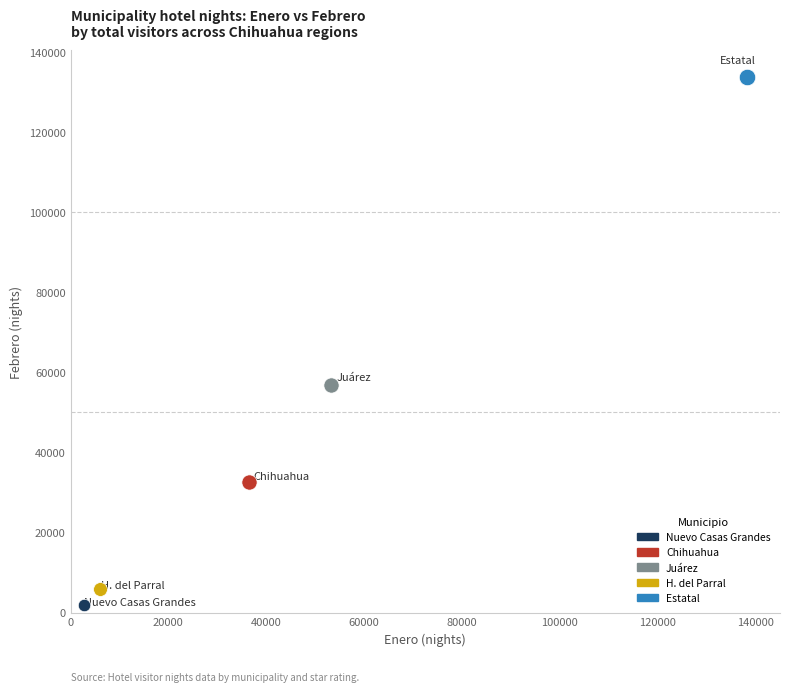

What are all the series names shown in the legend?

Nuevo Casas Grandes, Chihuahua, Juárez, H. del Parral, Estatal